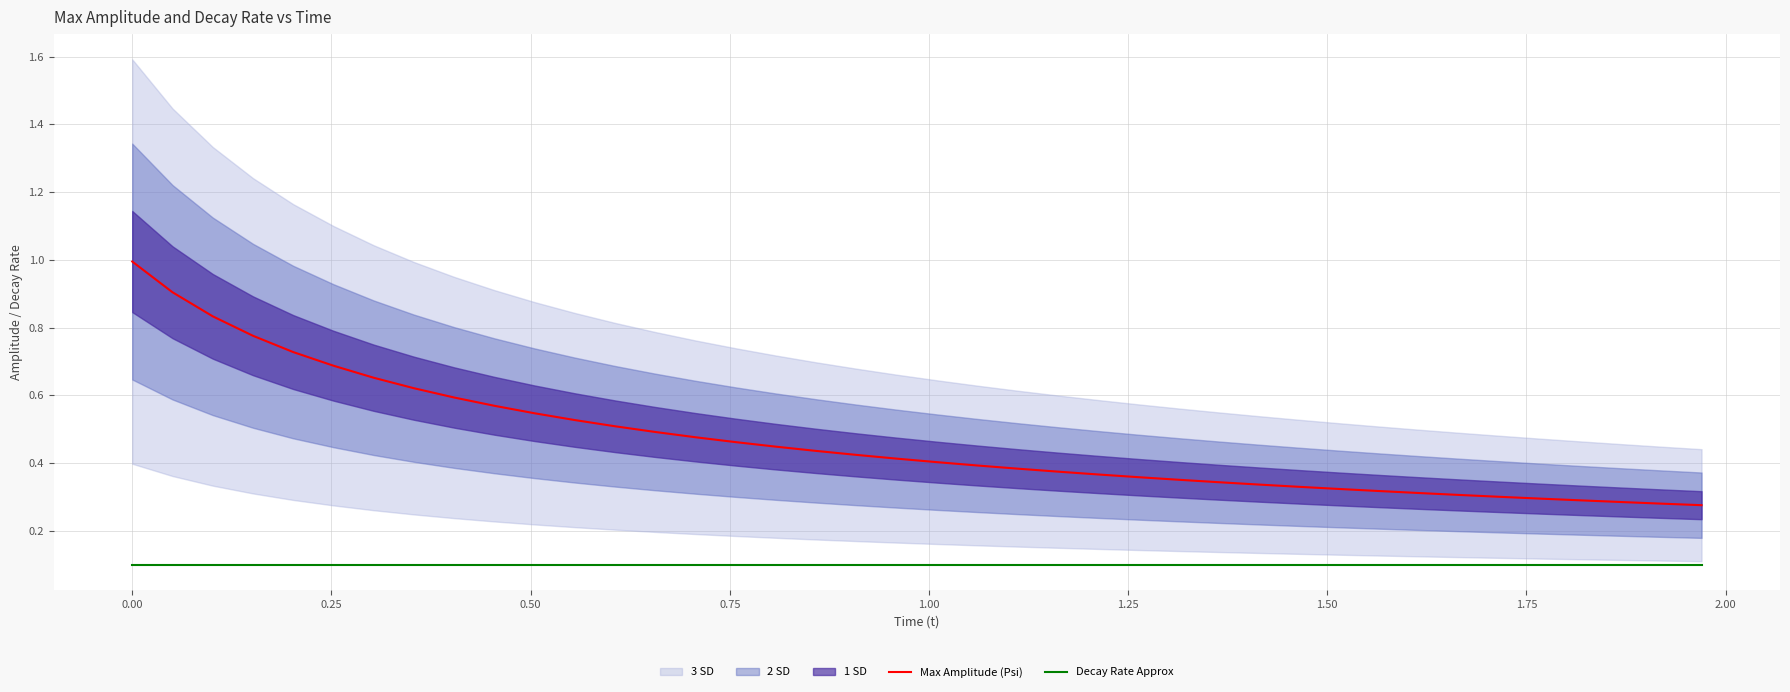

True or false: Decay Rate Approx and Max Amplitude (Psi) cross at least once.

False